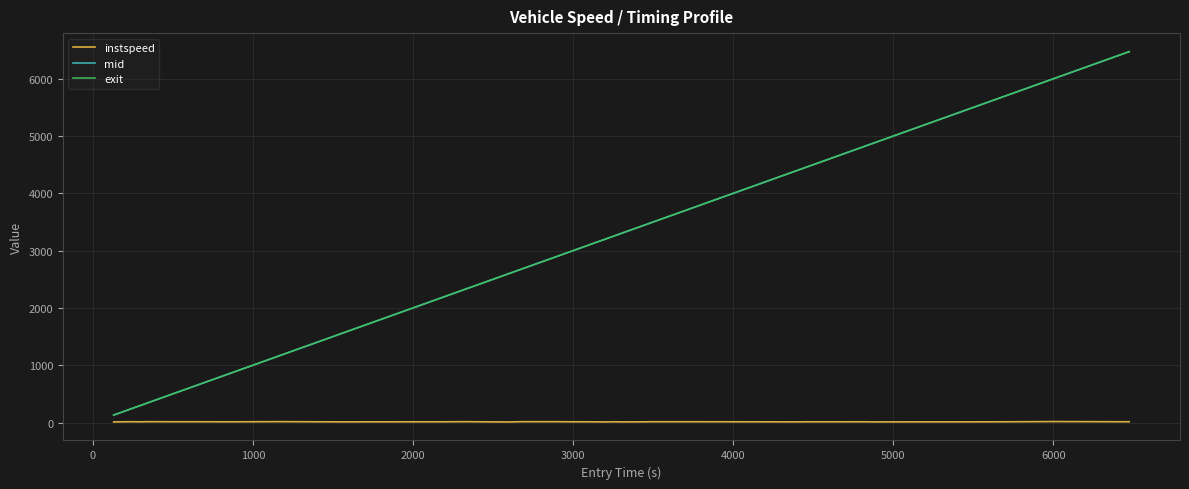

What is the maximum value for exit?

6474.5